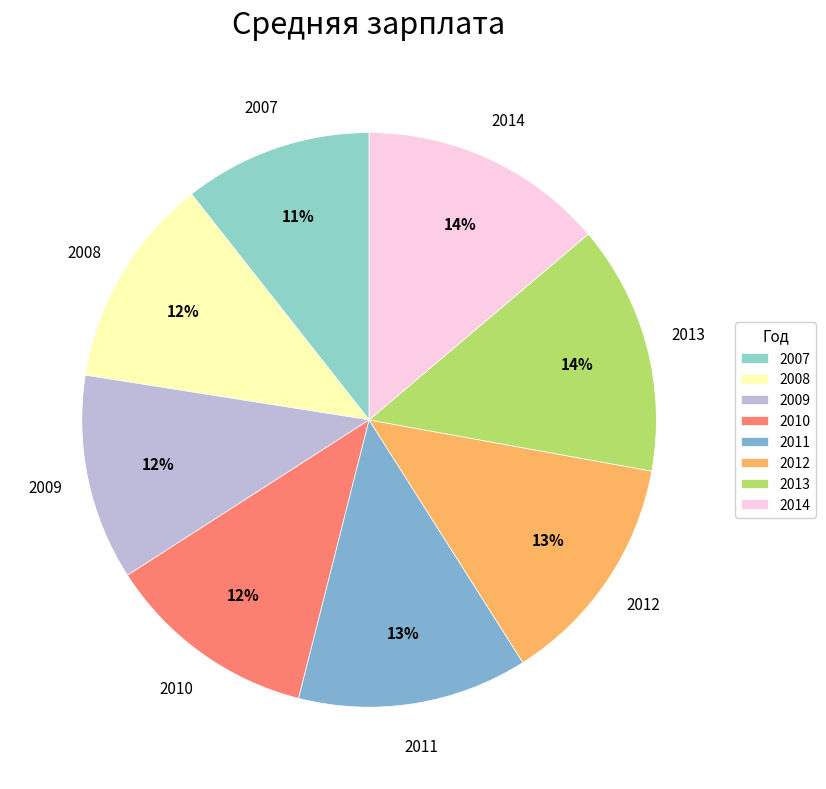

To the nearest percent, what is the combined percentage of 2010 and 2009?

24%